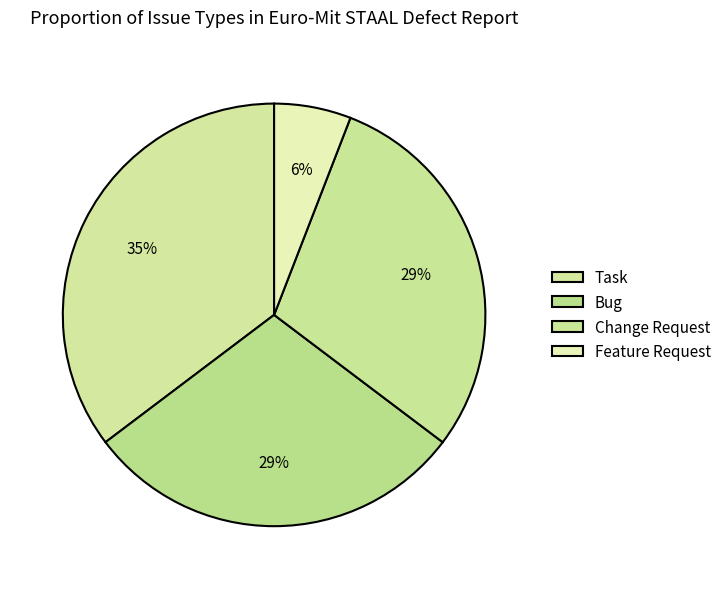

Does Change Request account for over 50% of the chart?

No